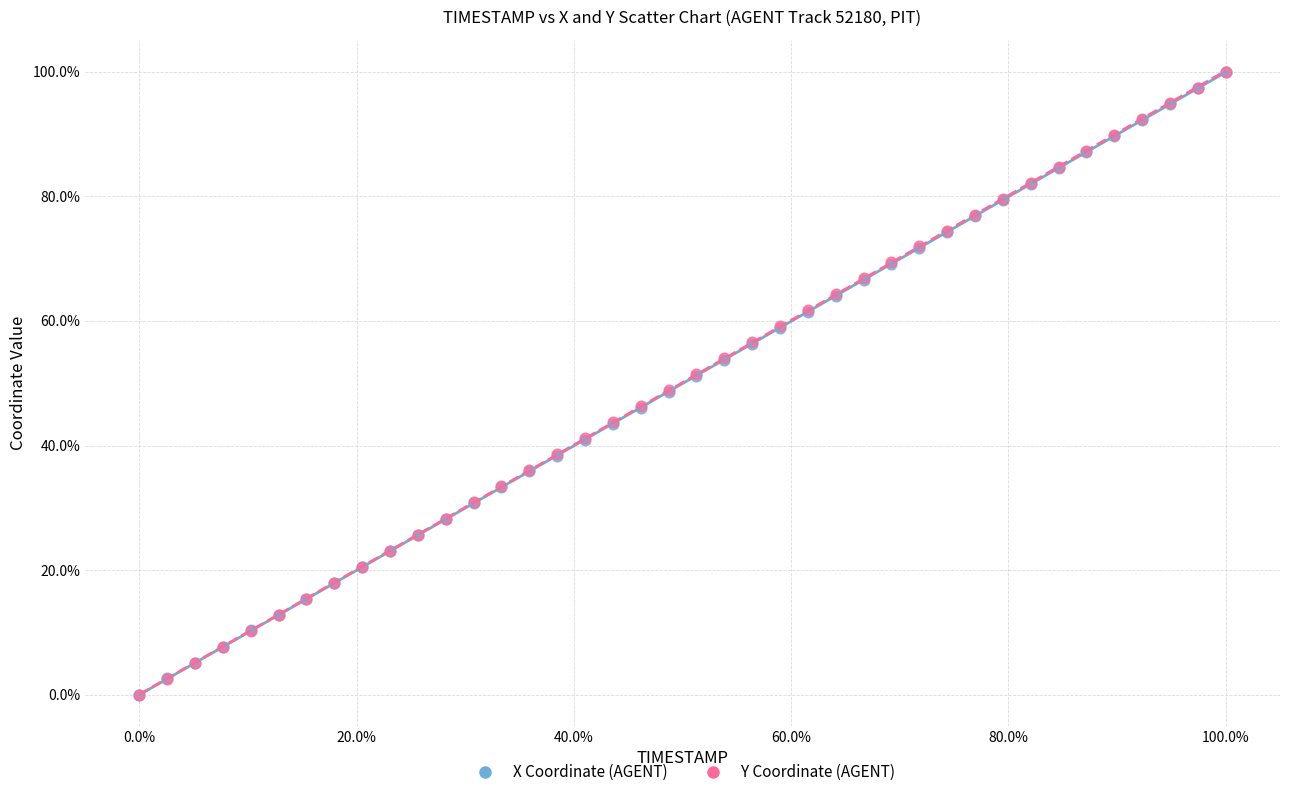

What are all the series names shown in the legend?

X Coordinate (AGENT), Y Coordinate (AGENT)